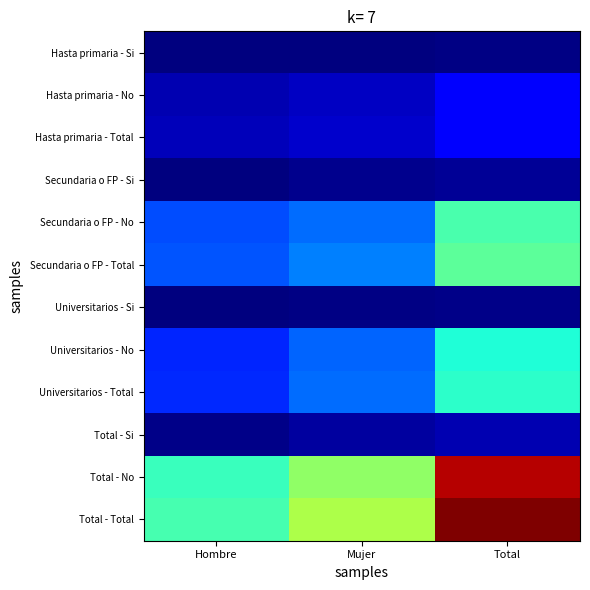

What is the total value across all series at Mujer?

1592